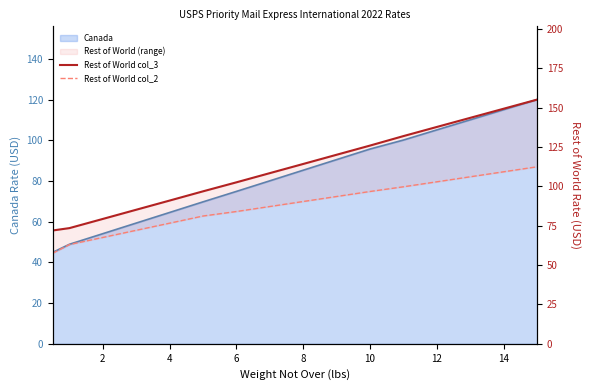

What is the value of the Rest of World col_3 point at the 1st from the left?

72.0